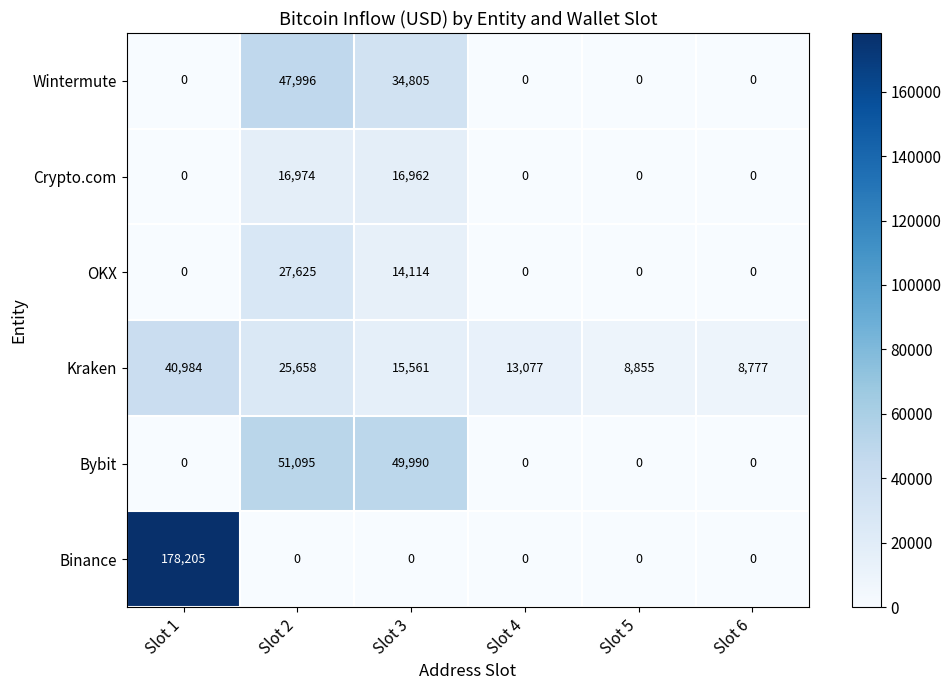

Between Slot 4 and Slot 5, which series saw the biggest shift?

Kraken